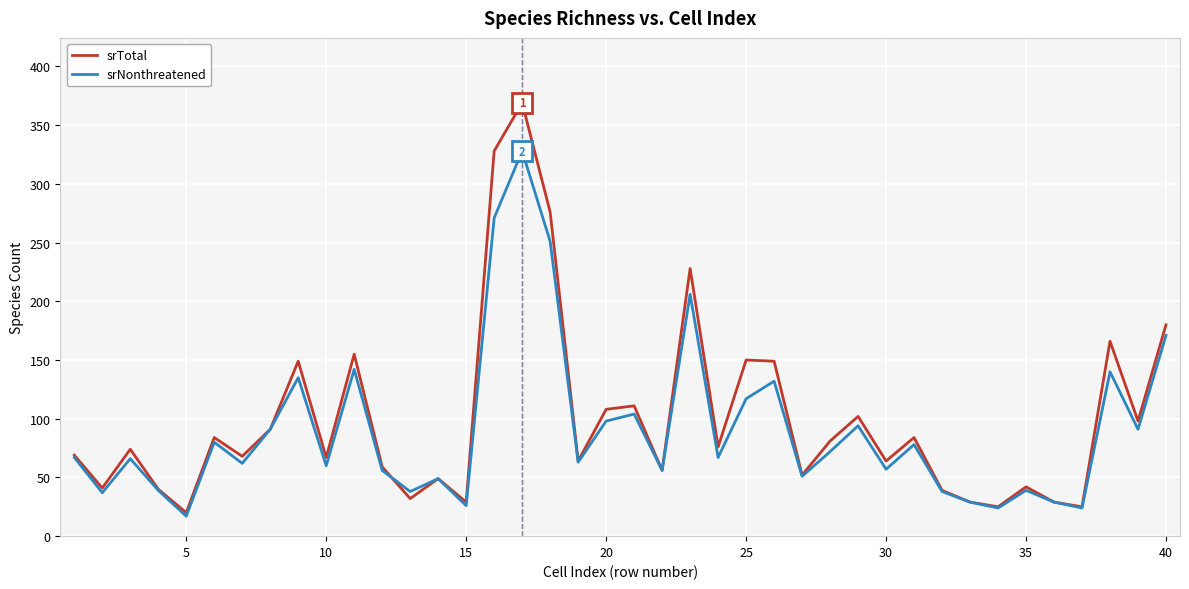

List the series in order of their peak value, highest first.

srTotal, srNonthreatened